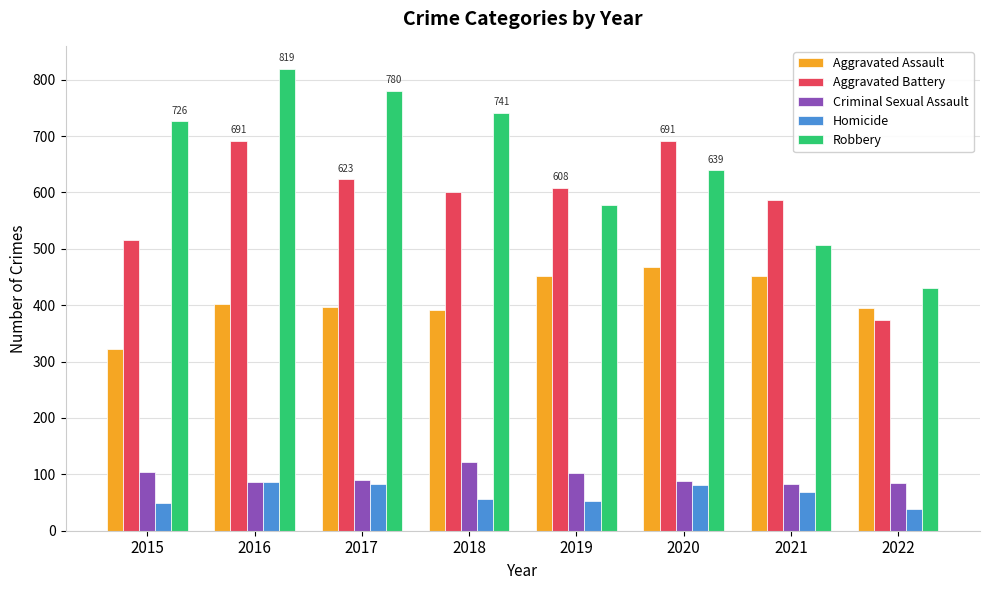

How many bars are there in total?

40